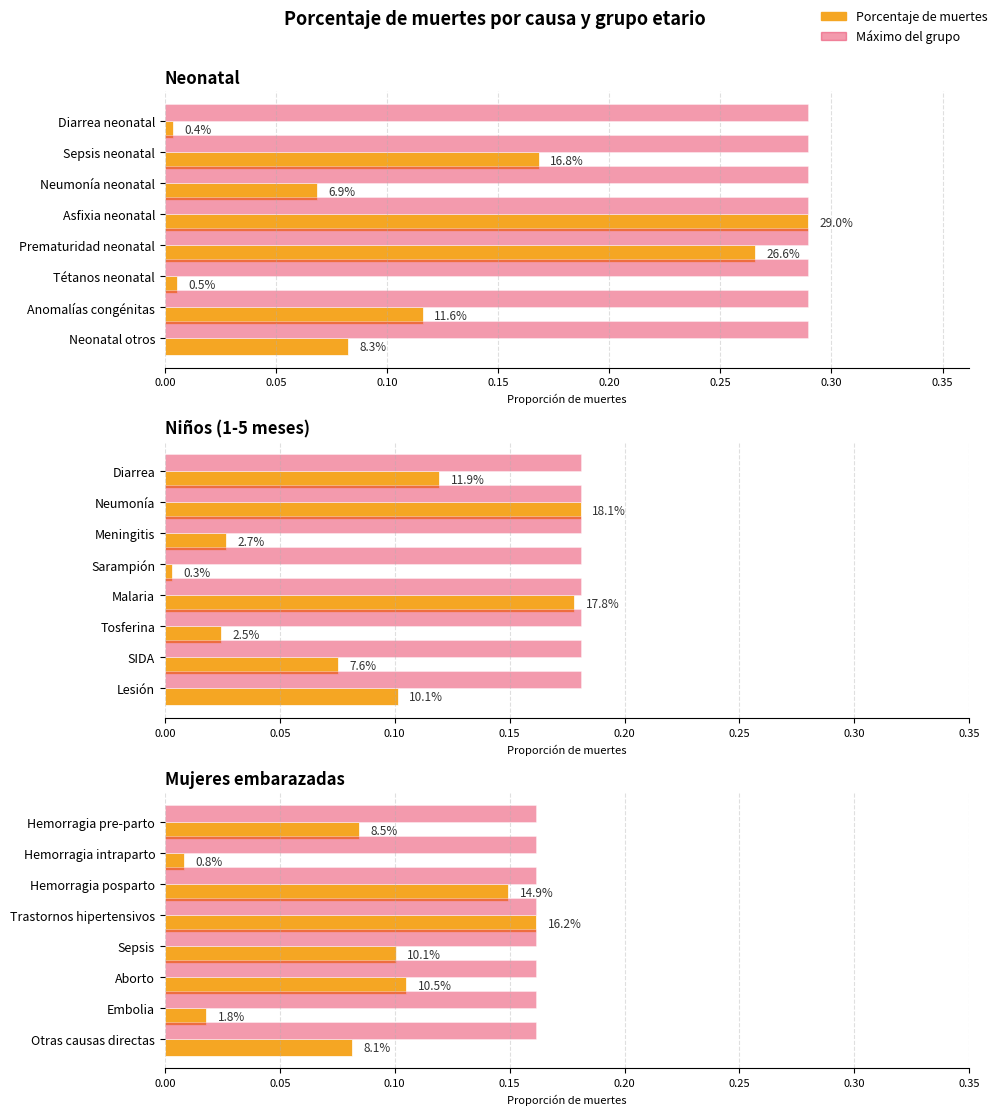

Is the value of Máximo (referencia) at 0.00 greater than the value of Porcentaje de muertes at 0.00?

Yes